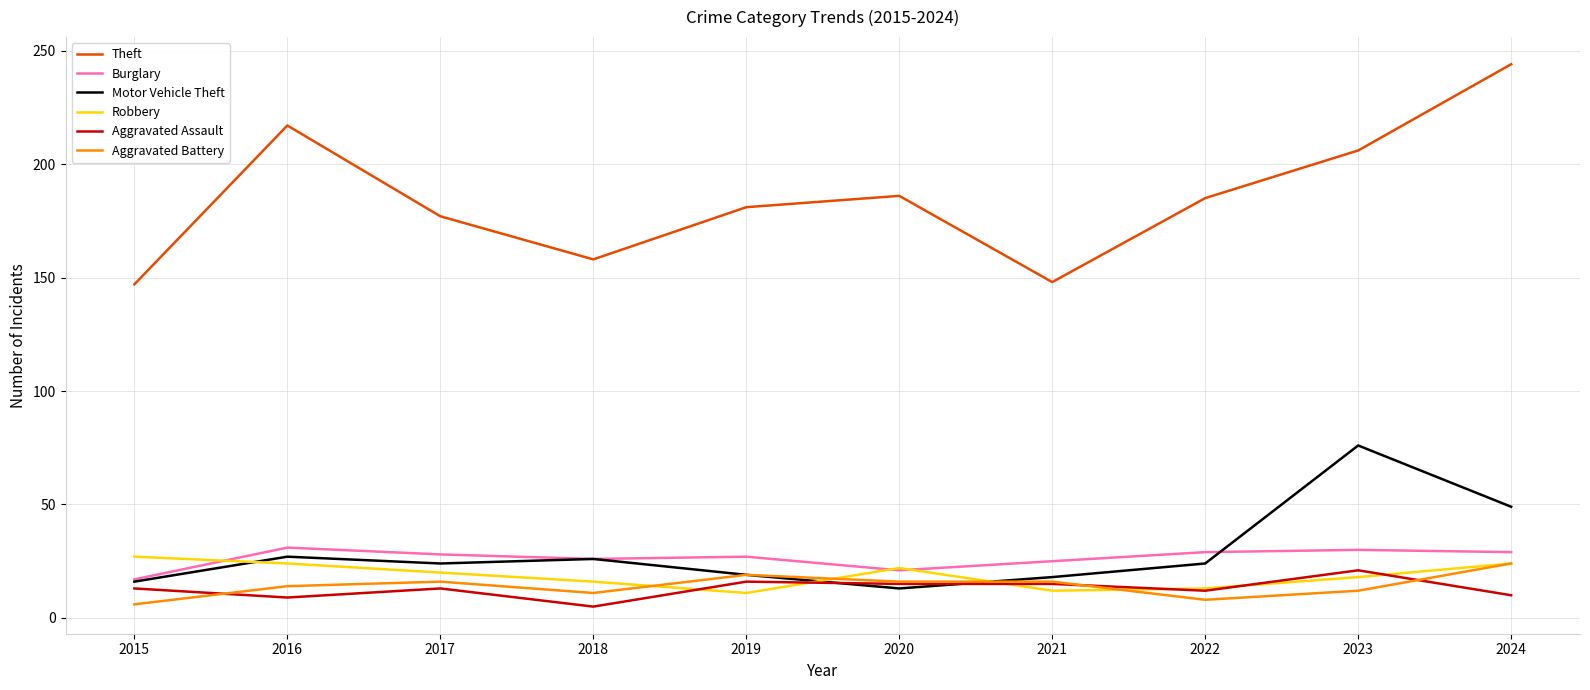

Does the chart display data point markers on the line(s)?

No